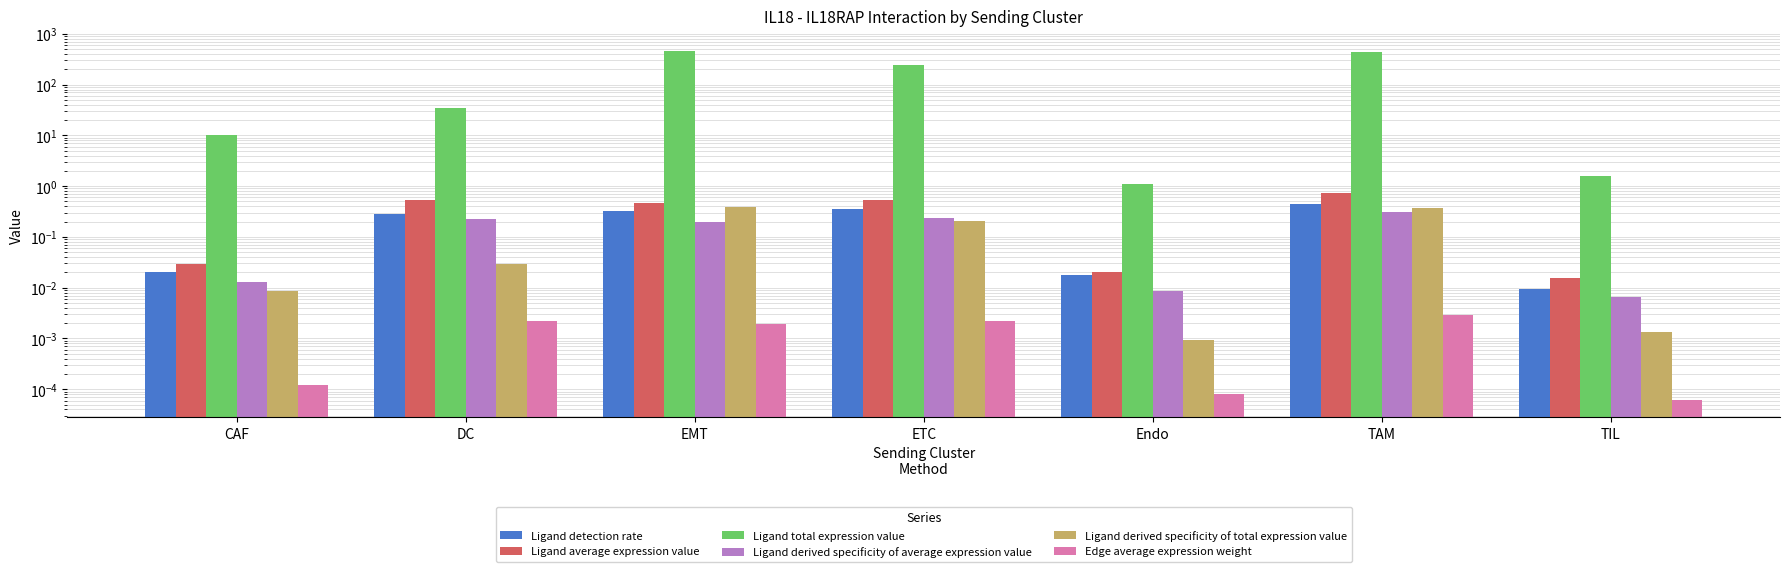

What is the difference between the highest and lowest values at TIL?

1.6